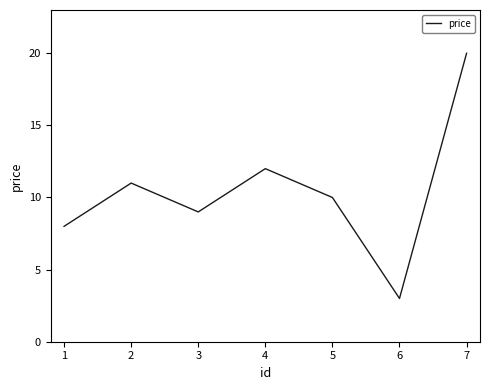

The value at 3 is 14. True or false?

False